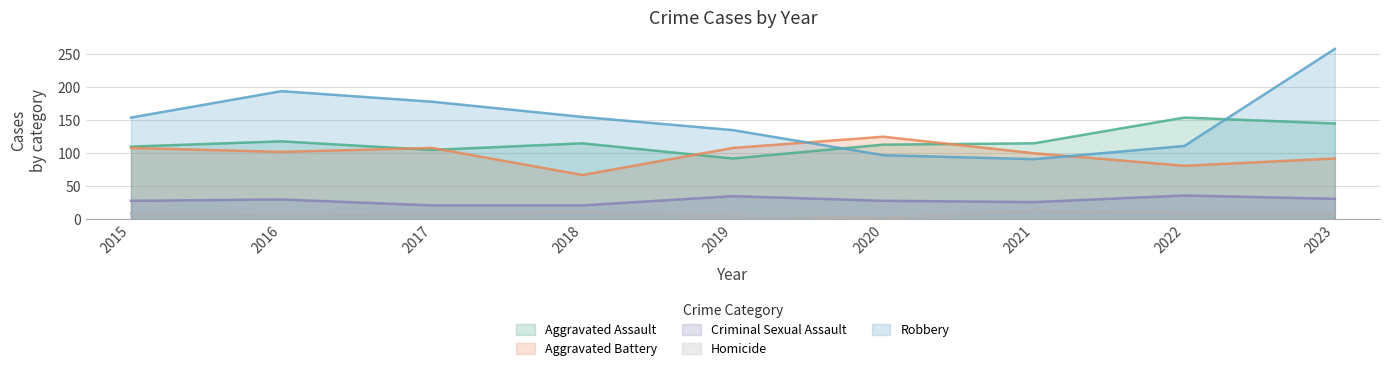

At which category is the sum across all series the highest?

2023